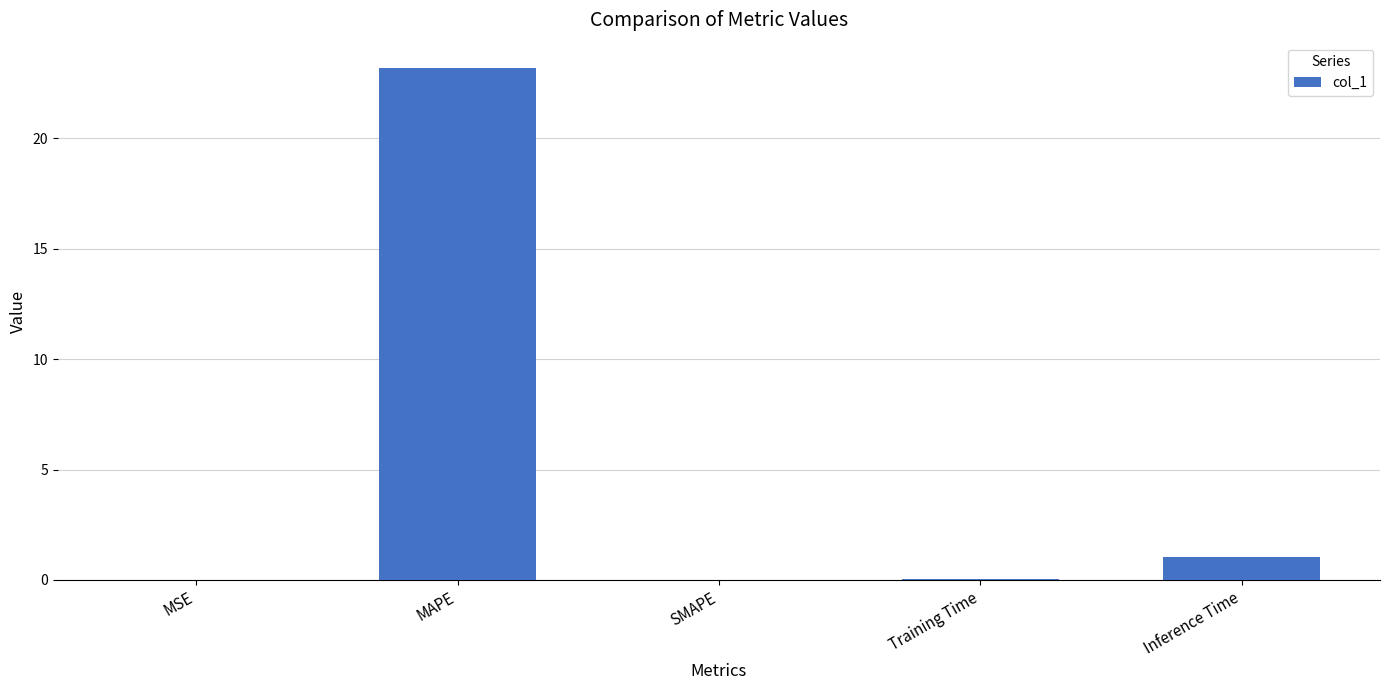

Count the number of data series in this chart.

1